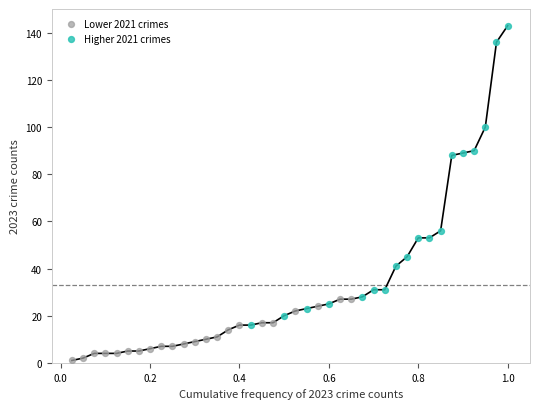

What are all the series names shown in the legend?

Lower 2021 crimes, Higher 2021 crimes